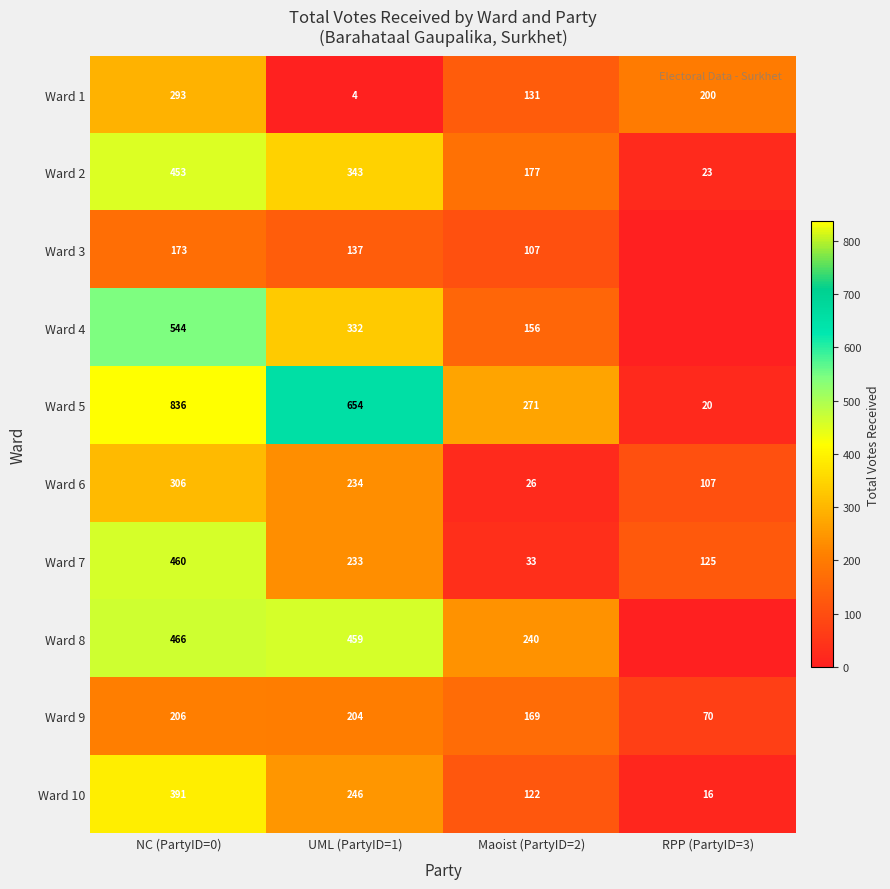

What is the lowest value of the Ward 10 series?

16